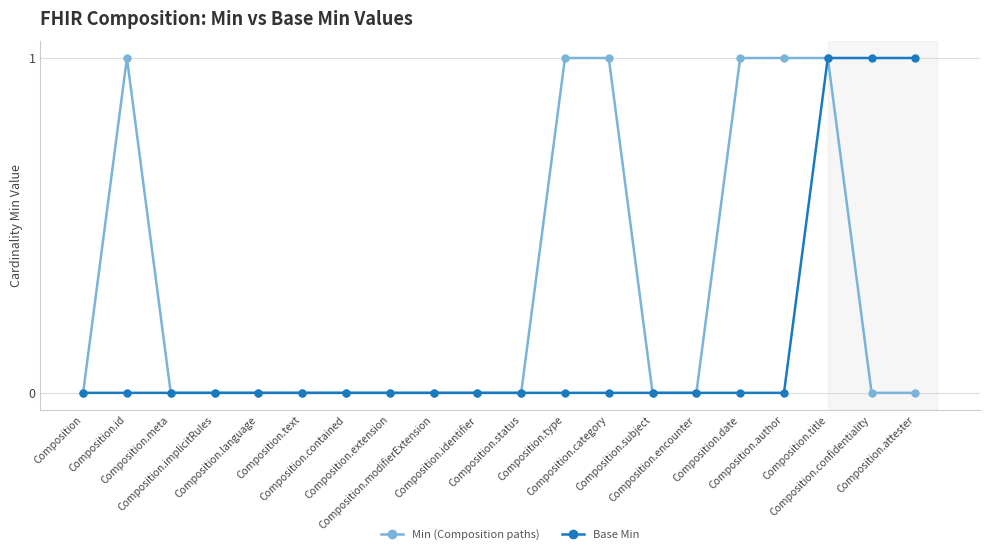

Count the number of data series in this chart.

2